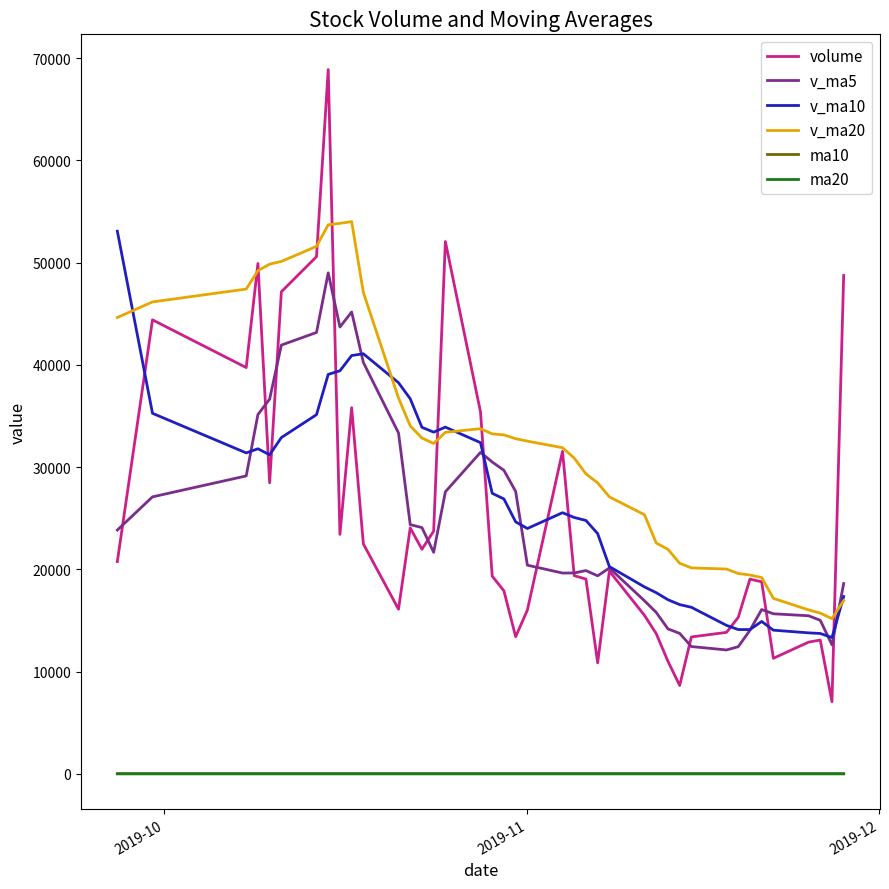

Which series has the largest total across all categories?

v_ma20